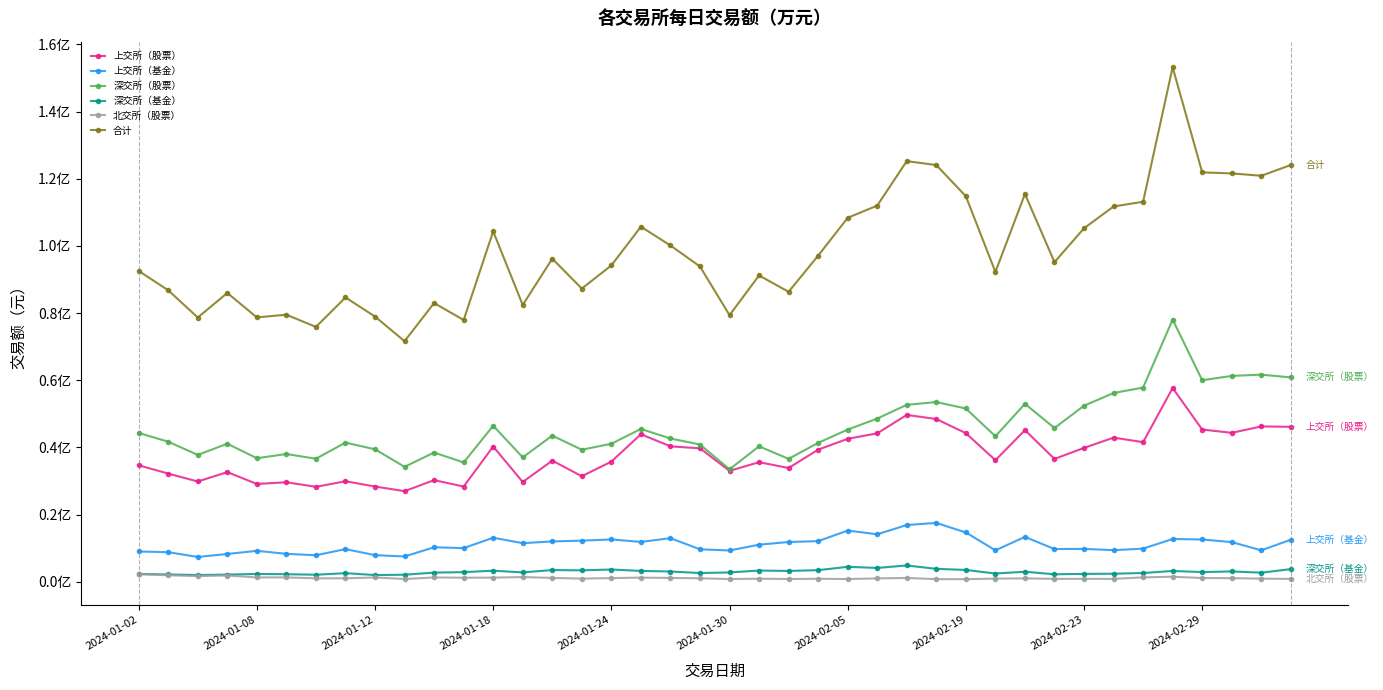

What is the difference between the second highest and minimum values in the 深交所（基金） series?

2454800.0